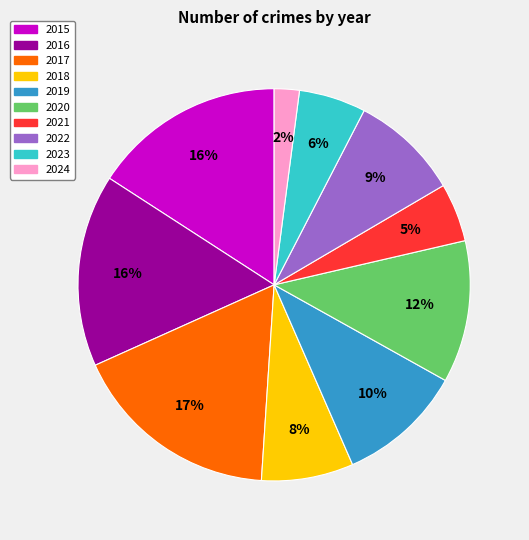

What percentage is the 2022 slice, to the nearest percent?

9%